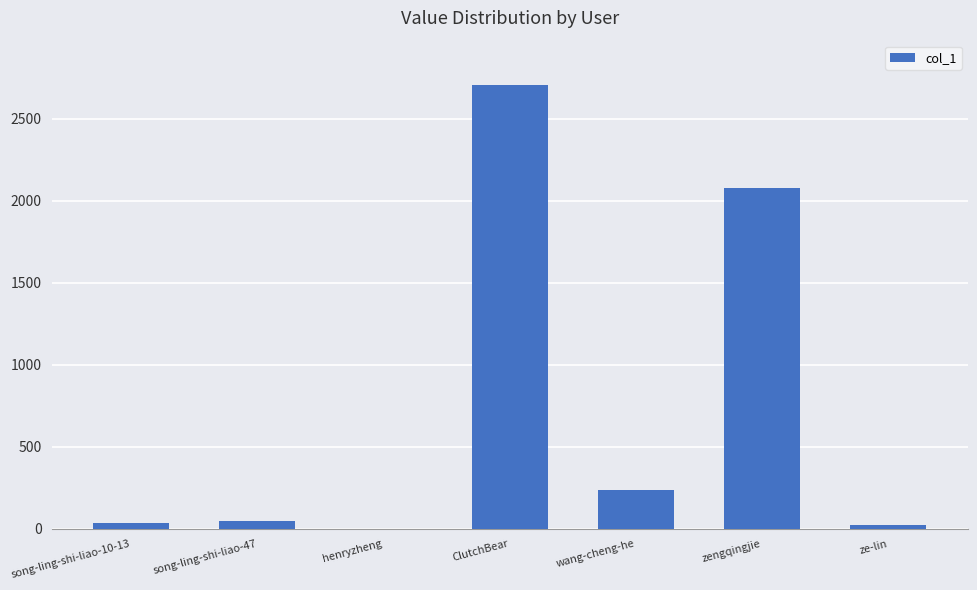

How many data points does each series have?

7